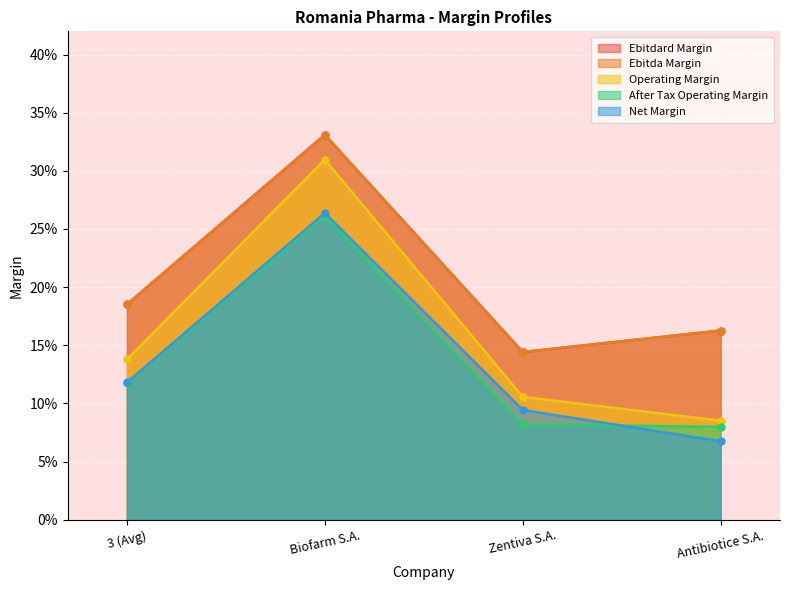

Reading right to left, transcribe all the data shown in this chart.

ebitdard_margin: 0.2	0.1	0.3	0.2
ebitda_margin: 0.2	0.1	0.3	0.2
operating_margin: 0.1	0.1	0.3	0.1
after_tax_operating_margin: 0.1	0.1	0.3	0.1
net_margin: 0.1	0.1	0.3	0.1